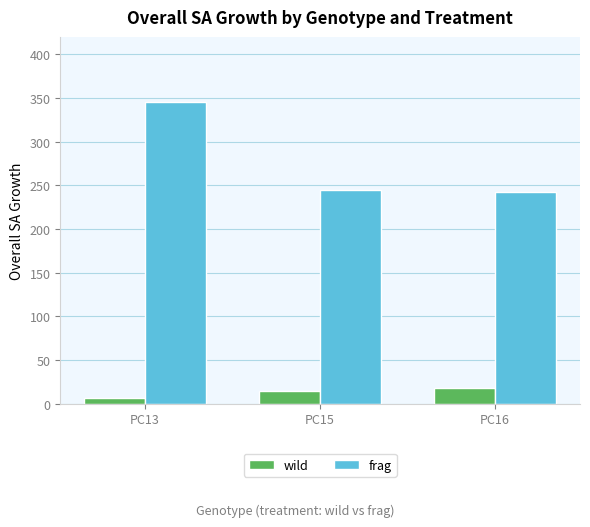

Does the chart contain any negative values?

No